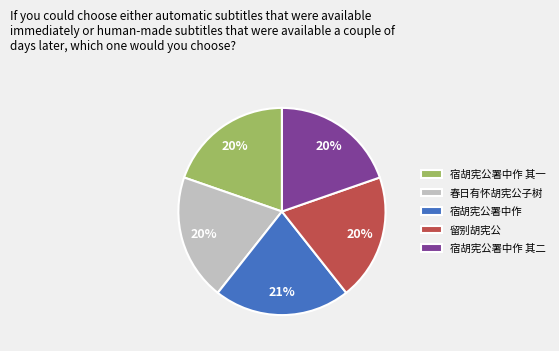

How many slices are in this pie chart?

5